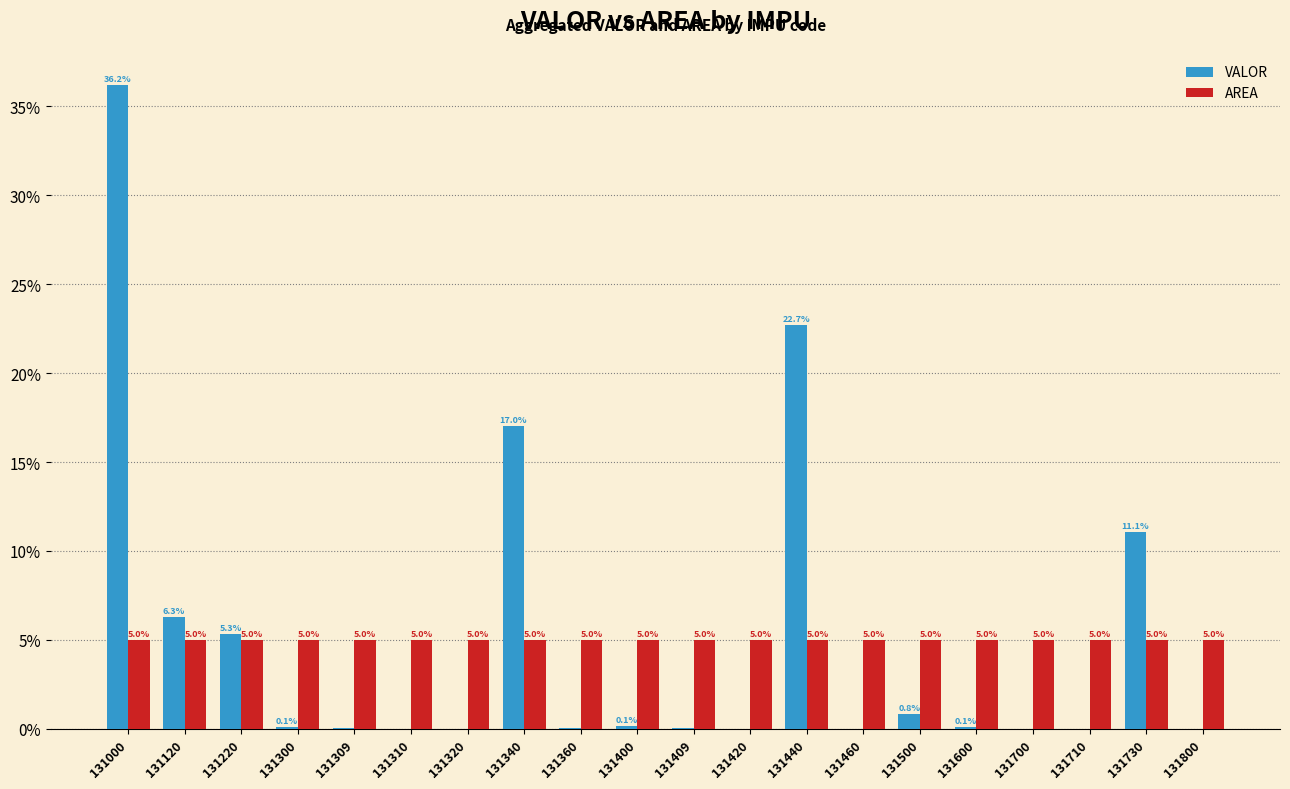

Are the bars grouped side by side (vs. stacked)?

Yes